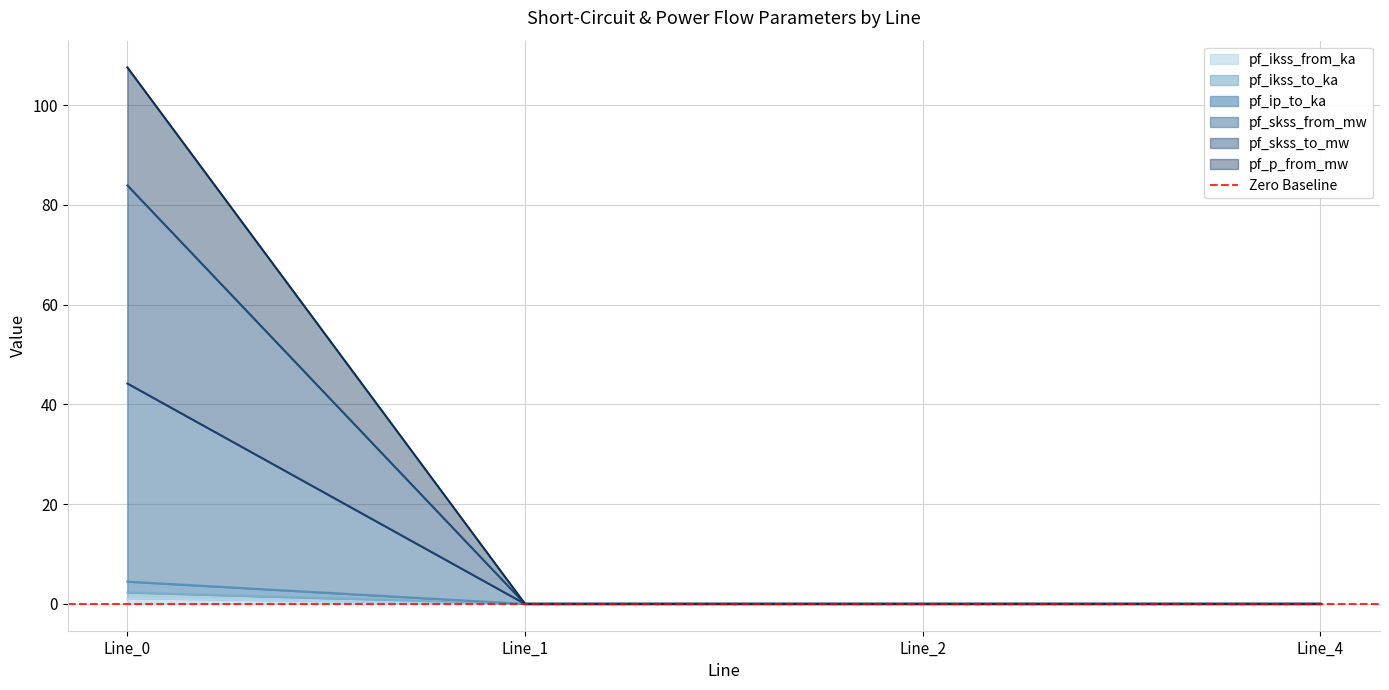

Reading right to left, what are all the values shown in this chart?

pf_ikss_from_ka: 0.0	0.0	0.0	4.5
pf_ikss_to_ka: 0.0	0.0	0.0	1.1
pf_ip_to_ka: 0.0	0.0	0.0	107.5
pf_skss_from_mw: 0.0	0.0	0.0	83.9
pf_skss_to_mw: 0.0	0.0	0.0	2.3
pf_p_from_mw: 0.0	0.0	0.0	44.2